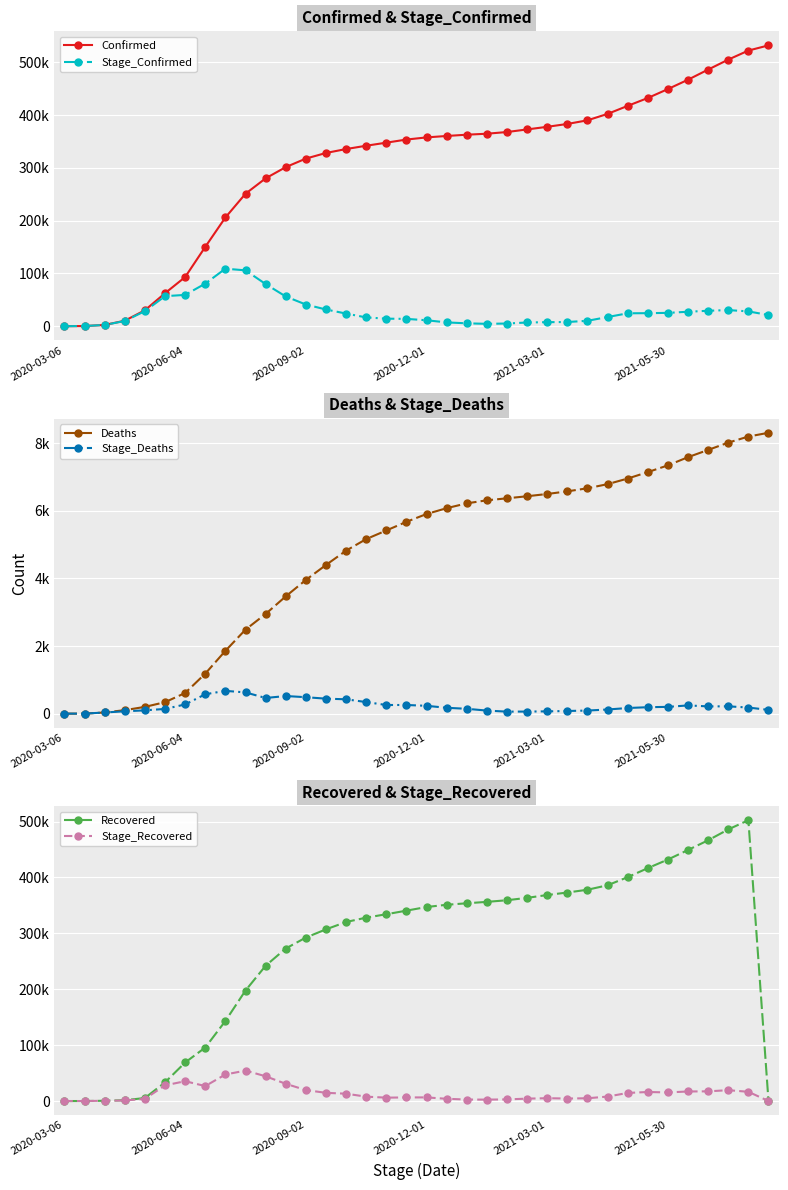

How many distinct data groups are displayed?

6